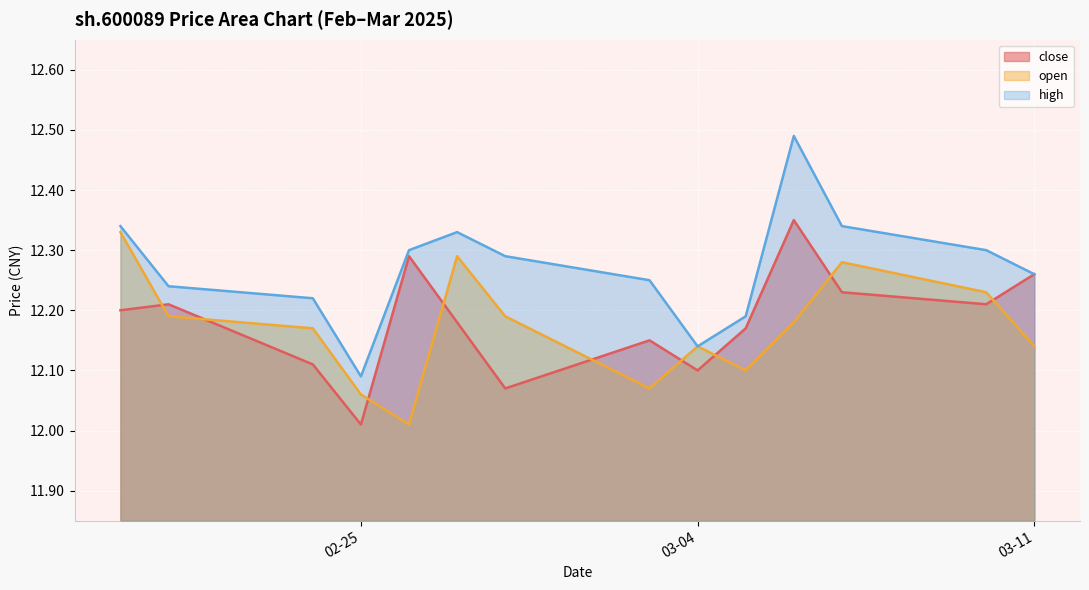

What is the label of the 13th point from the left?

2025-03-10